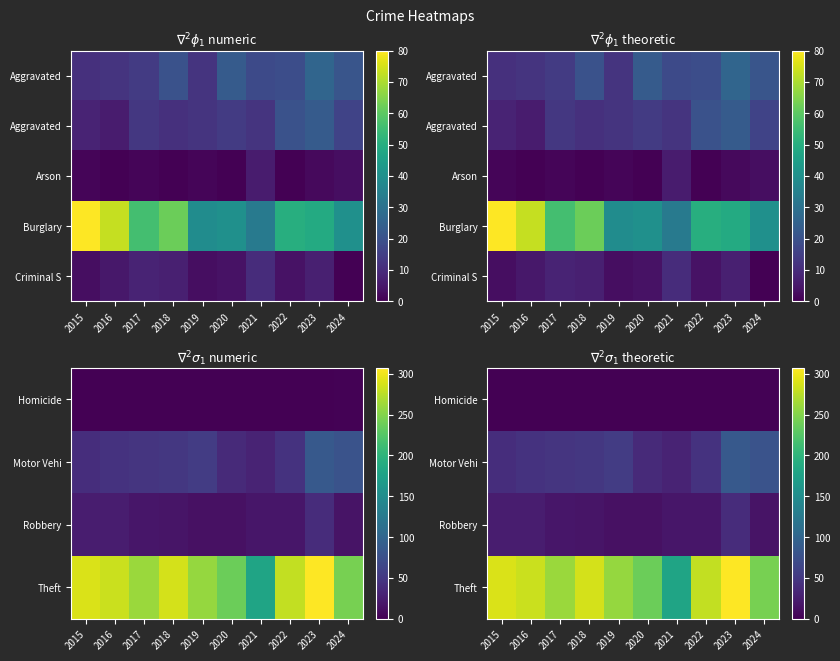

What is the maximum value for Theft?

307